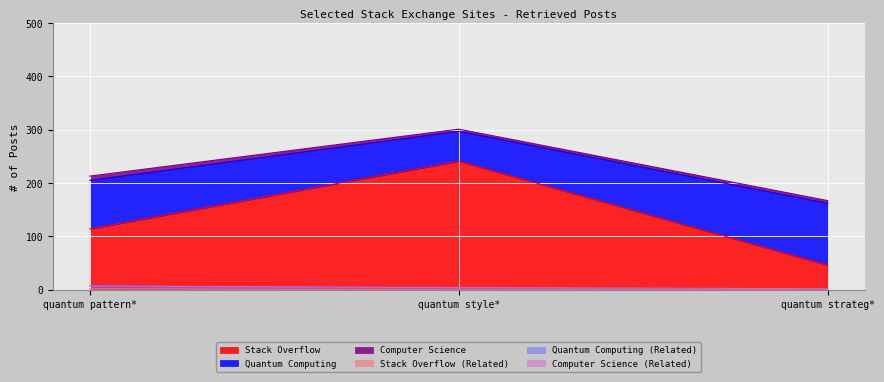

How many data points in Stack Overflow are less than 114?

1